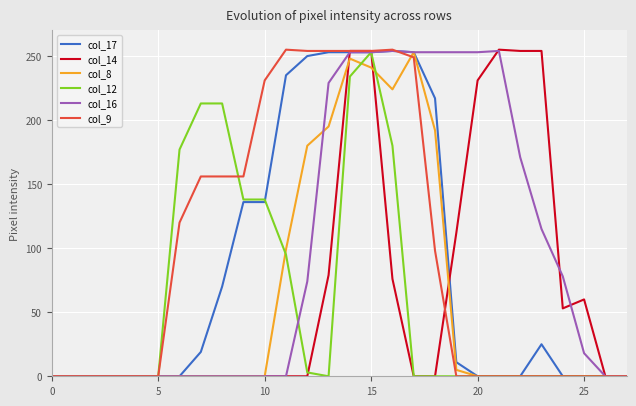

At how many categories does at least one series exceed 15?

20